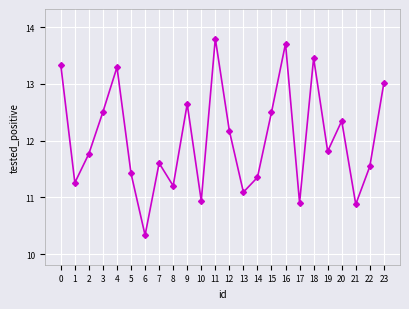

What is the average value?

12.0